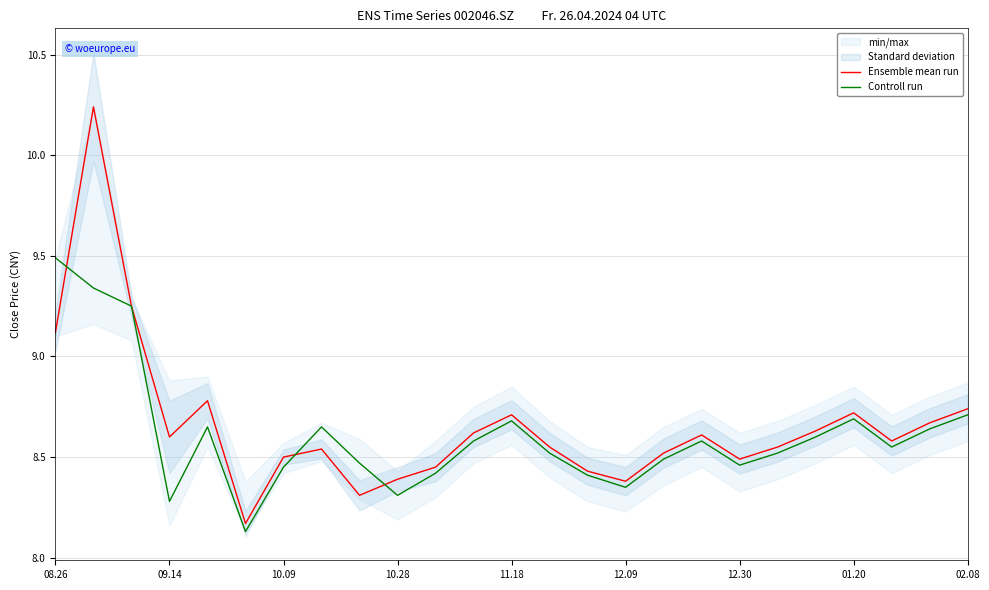

The Ensemble mean run series shows 11.6 at 19. True or false?

False